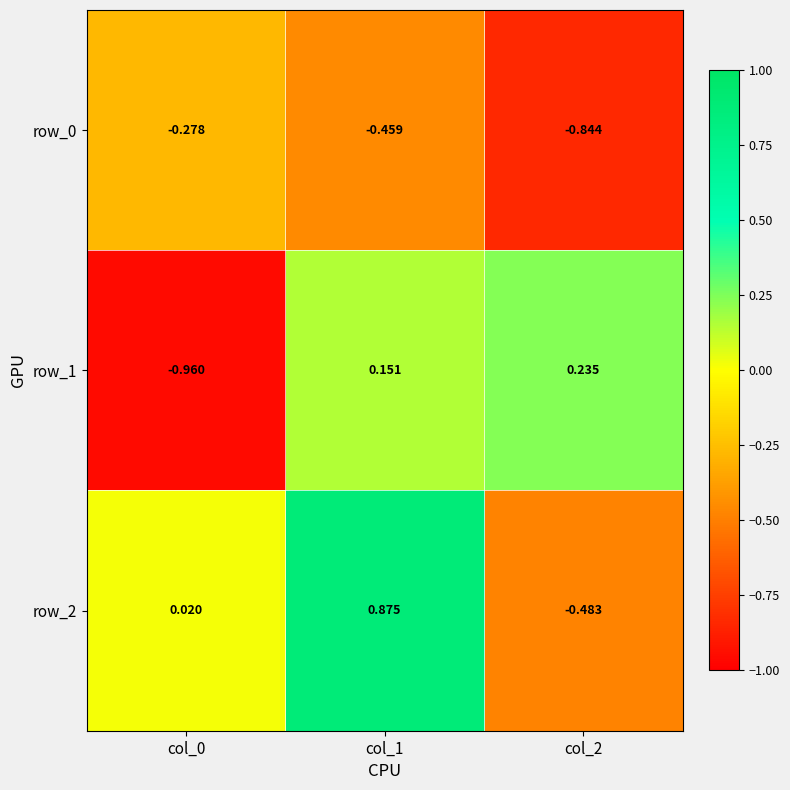

Count the row_1 values in the range 0 to 1.

2